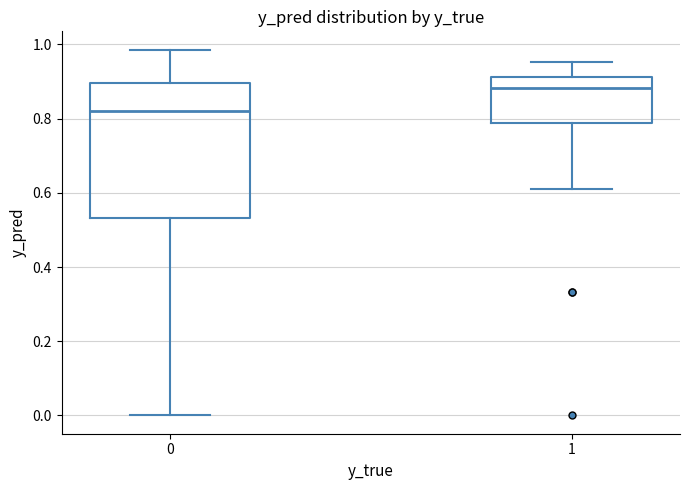

Reading left to right, read every box against the y-axis: the position of its median line, the range the box covers, and the ends of its whiskers. The values are not printed on the chart, so give them approximately, as read against the axis.

0: median 0.82, box 0.54 to 0.90, whiskers 0.00 to 0.98
1: median 0.88, box 0.78 to 0.92, whiskers 0.60 to 0.96